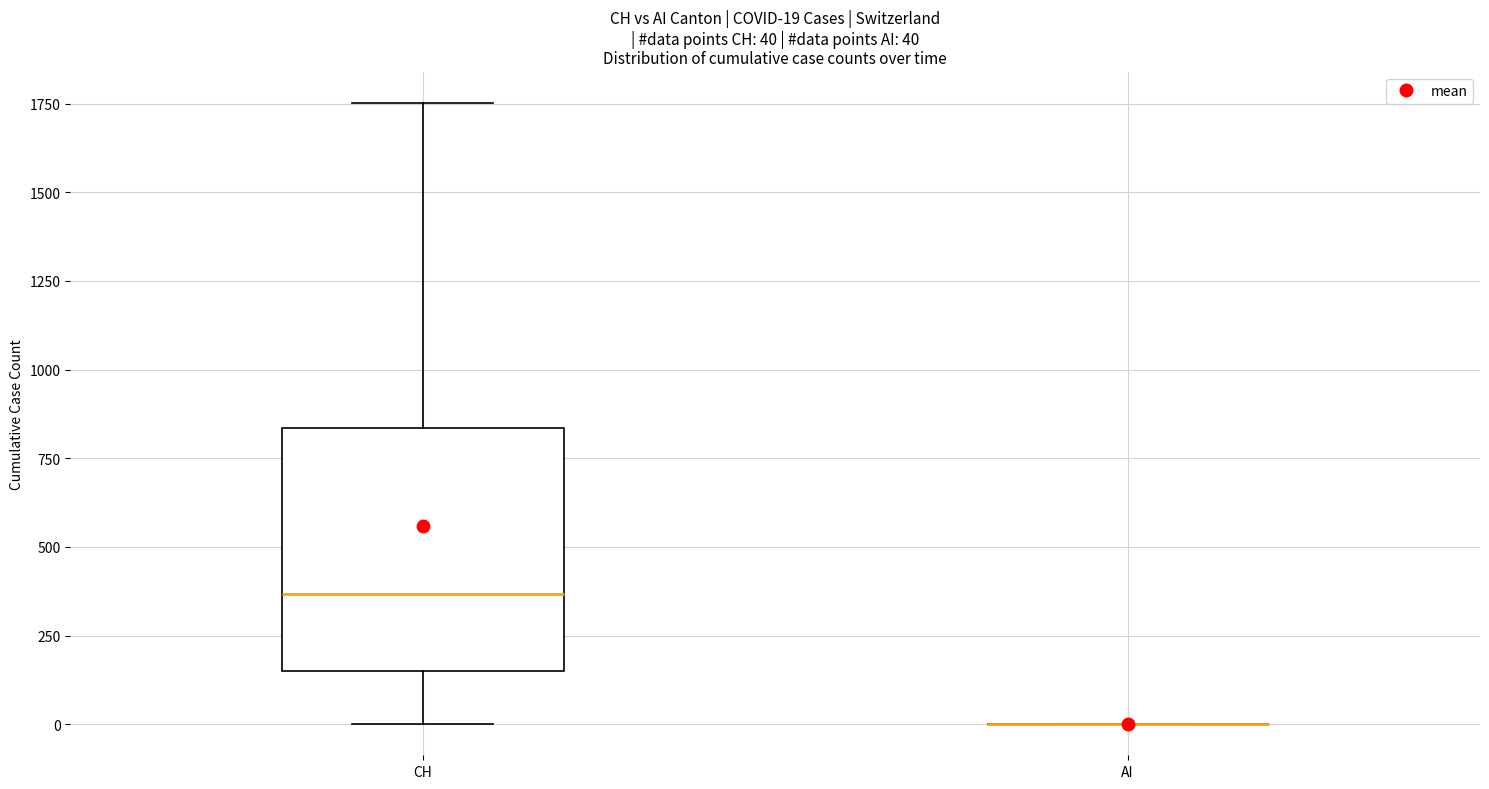

Comparing the boxes themselves (not the whiskers), which one is the tallest?

CH